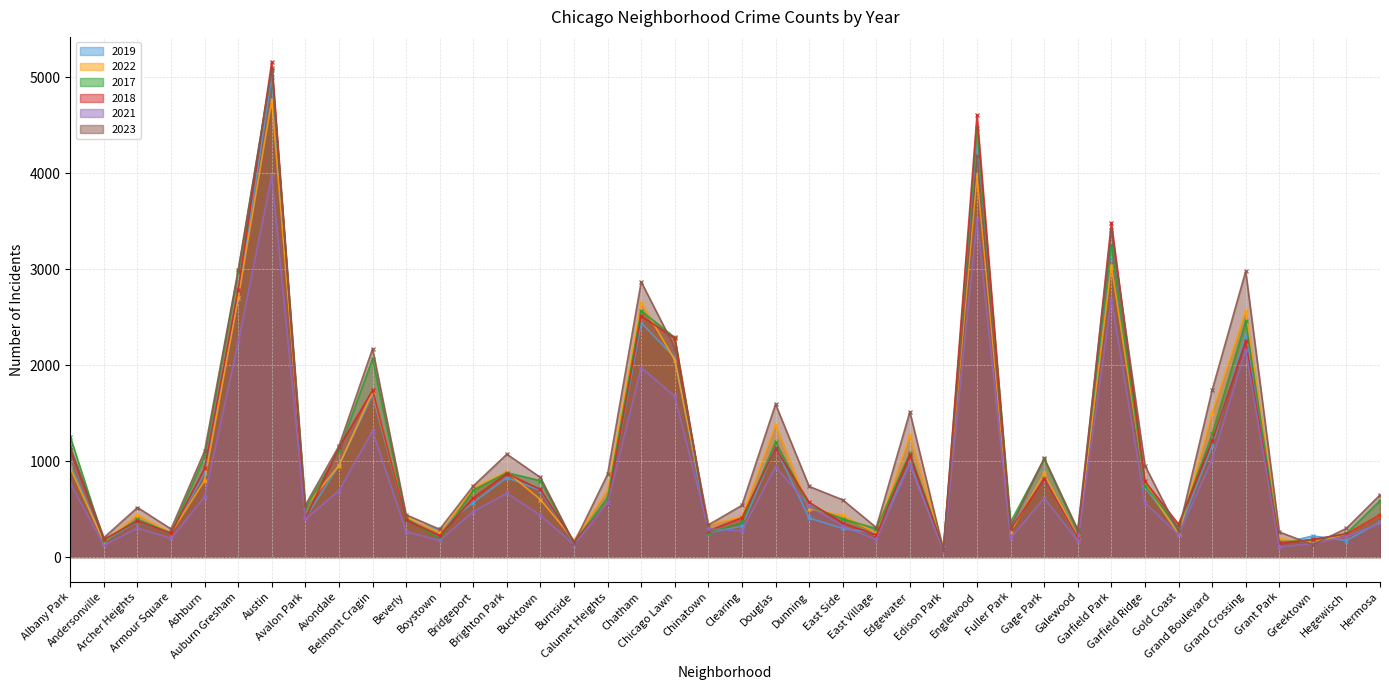

The 2023 series shows 289 at Boystown. True or false?

True